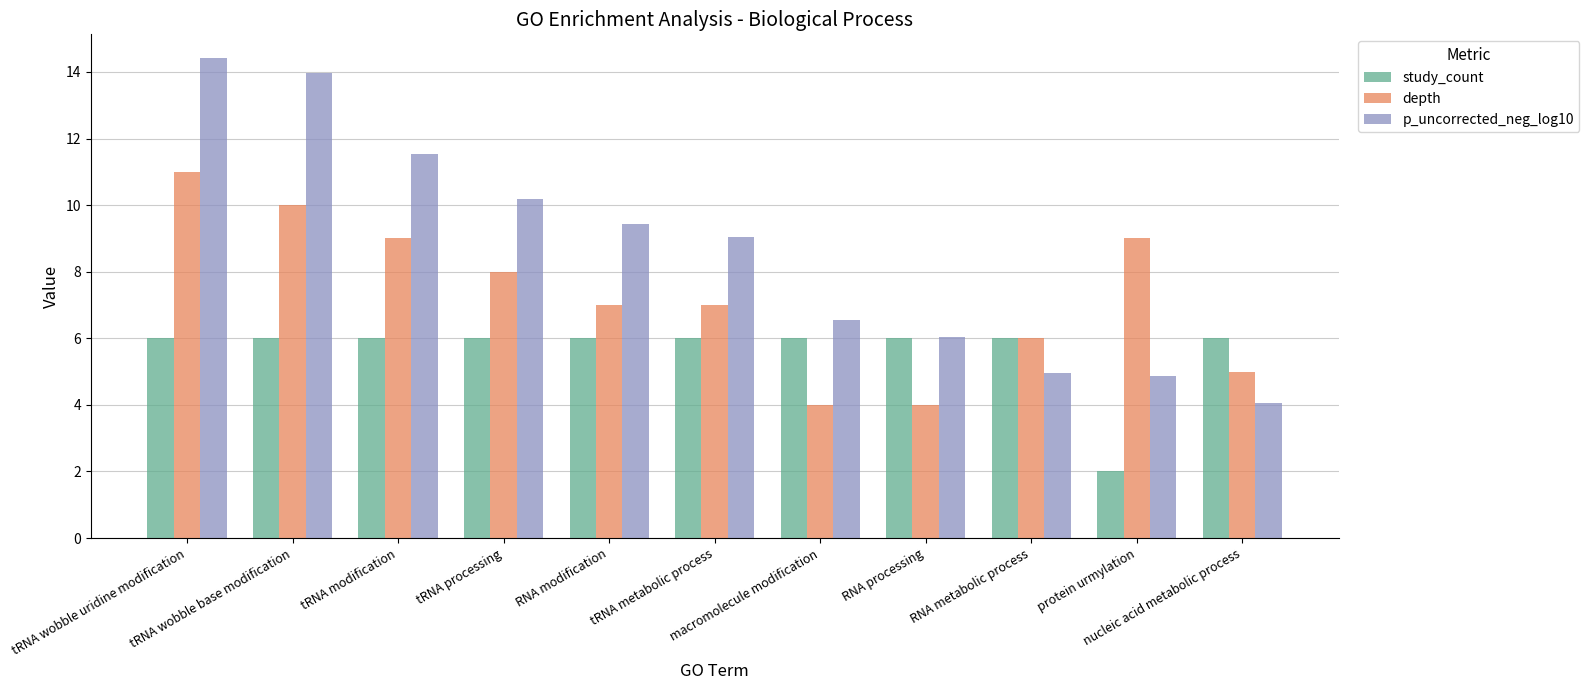

Rank the series by their average value, from highest to lowest.

p_uncorrected_neg_log10, depth, study_count